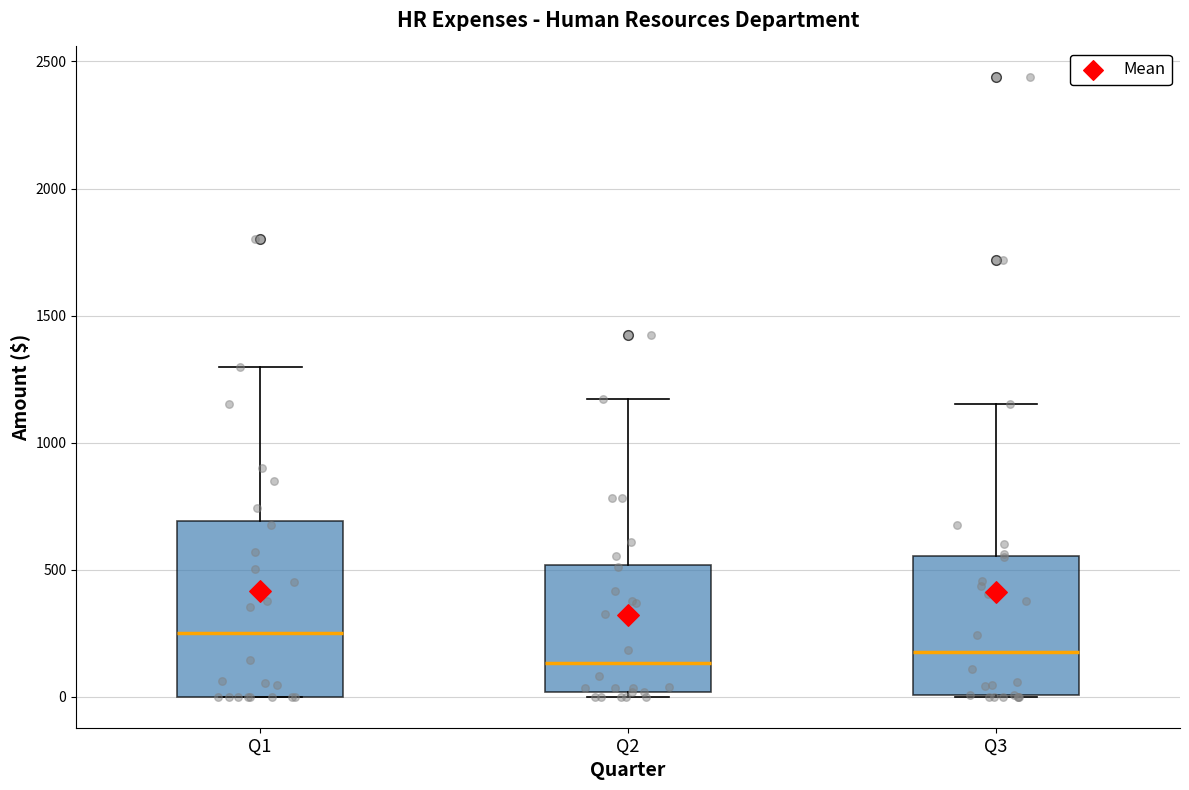

Reading left to right, transcribe this box plot: for each box, give where its median line is, the range the box spans, and where its two whiskers end, as read against the y-axis. The values are not printed on the chart, so give them approximately, as read against the axis.

Q1: median 250, box 0 to 700, whiskers 0 to 1300
Q2: median 150, box 0 to 500, whiskers 0 (just below the box's lower edge) to 1150
Q3: median 150, box 0 to 550, whiskers 0 to 1150